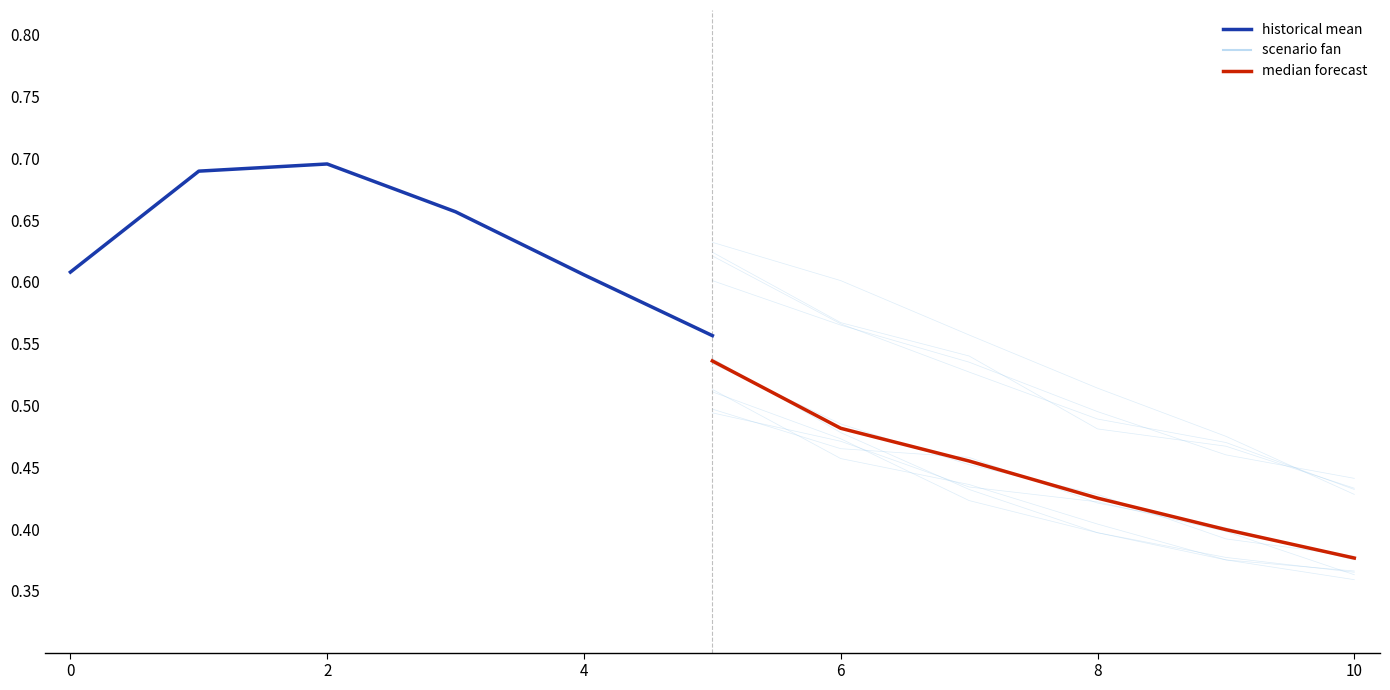

Is the value of median forecast at 2 greater than the value of scenario row_0 at 0?

No